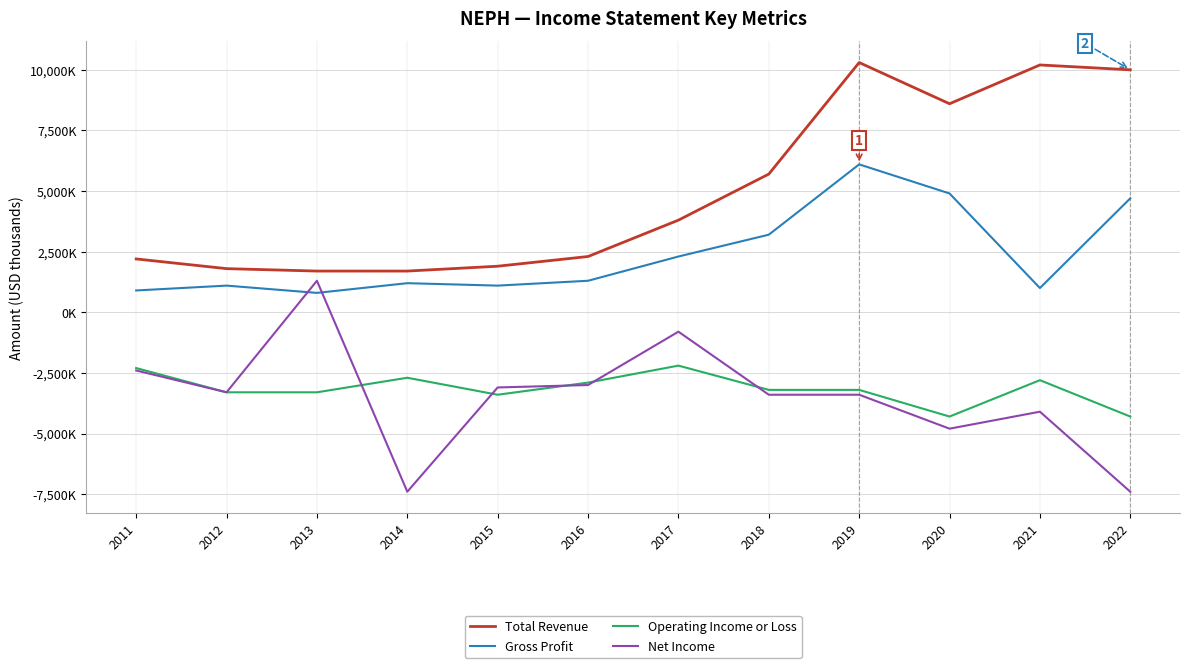

Reading left to right, list all the values displayed in this chart.

Total Revenue: 2011=2200	2012=1800	2013=1700	2014=1700	2015=1900	2016=2300	2017=3800	2018=5700	2019=10300	2020=8600	2021=10200	2022=10000
Gross Profit: 2011=900	2012=1100	2013=800	2014=1200	2015=1100	2016=1300	2017=2300	2018=3200	2019=6100	2020=4900	2021=1000	2022=4700
Operating Income or Loss: 2011=-2300	2012=-3300	2013=-3300	2014=-2700	2015=-3400	2016=-2900	2017=-2200	2018=-3200	2019=-3200	2020=-4300	2021=-2800	2022=-4300
Net Income: 2011=-2400	2012=-3300	2013=1300	2014=-7400	2015=-3100	2016=-3000	2017=-800	2018=-3400	2019=-3400	2020=-4800	2021=-4100	2022=-7400